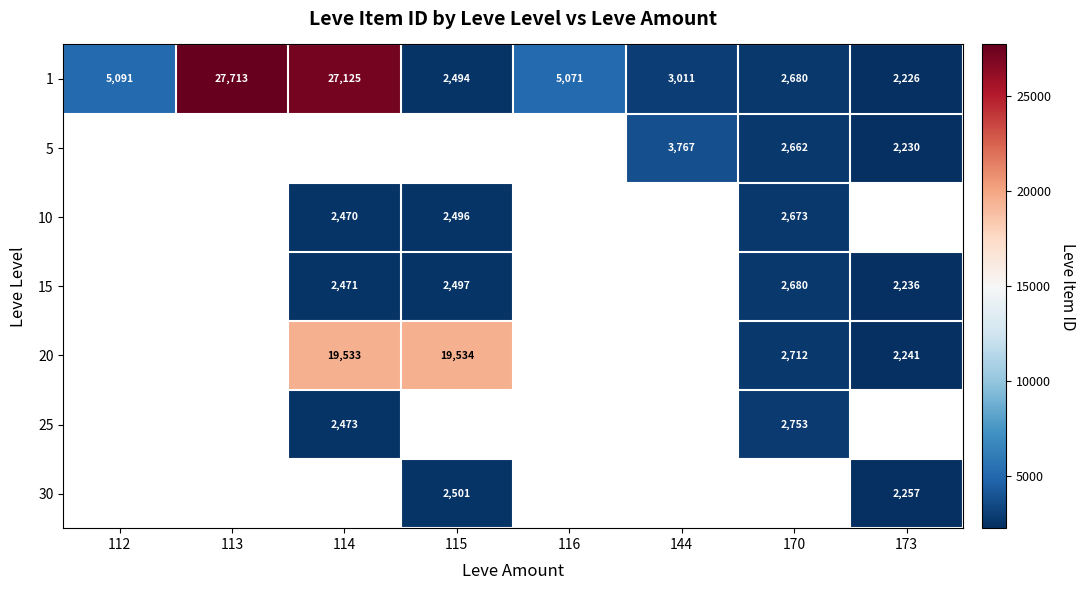

How many categories are shown in the chart?

8